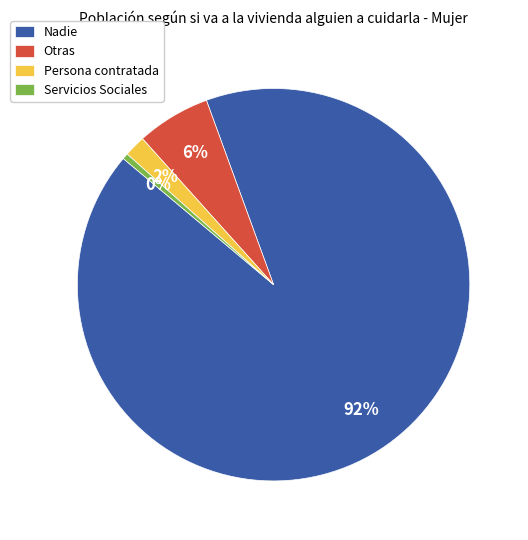

Which category has the biggest portion of the pie?

Nadie